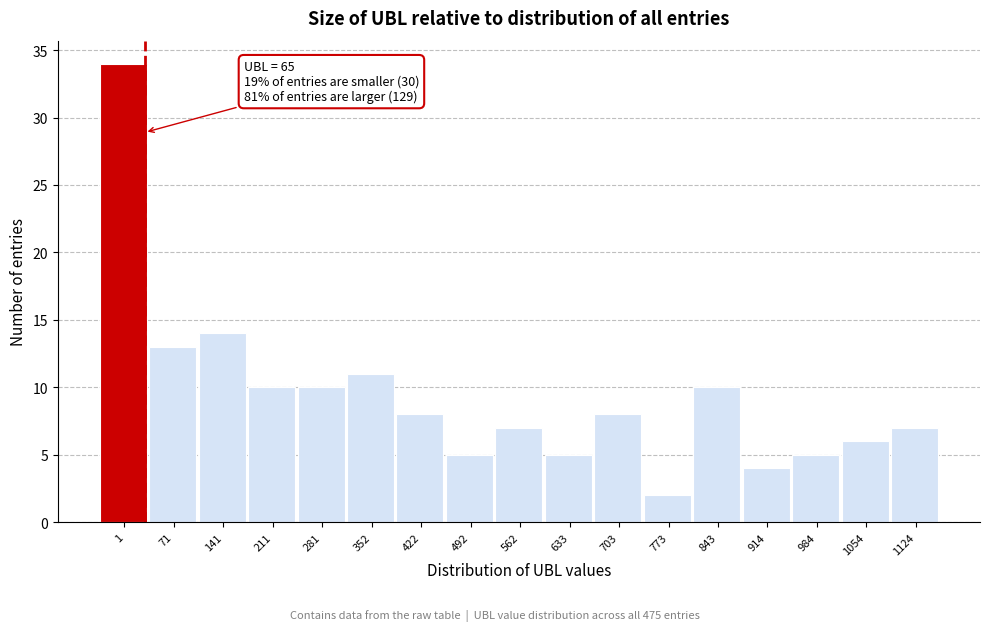

Reading right to left, list all the values displayed in this chart.

1124=7	1054=6	984=5	914=4	843=10	773=2	703=8	633=5	562=7	492=5	422=8	352=11	281=10	211=10	141=14	71=13	1=34